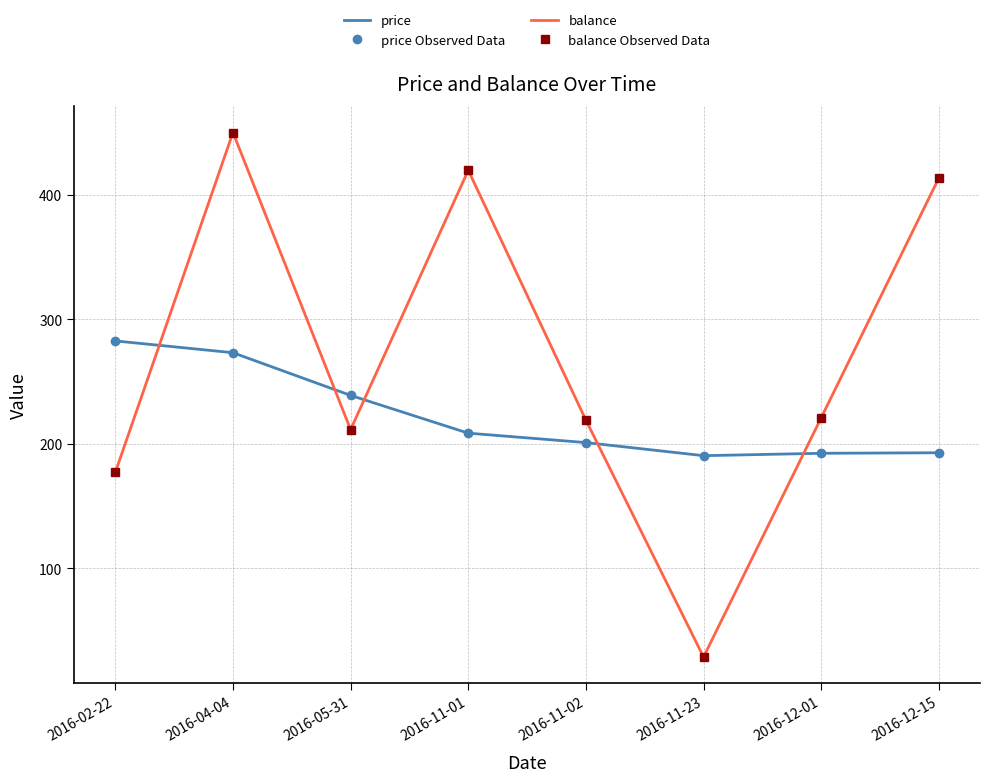

At which label does balance Observed Data reach its minimum?

2016-11-23